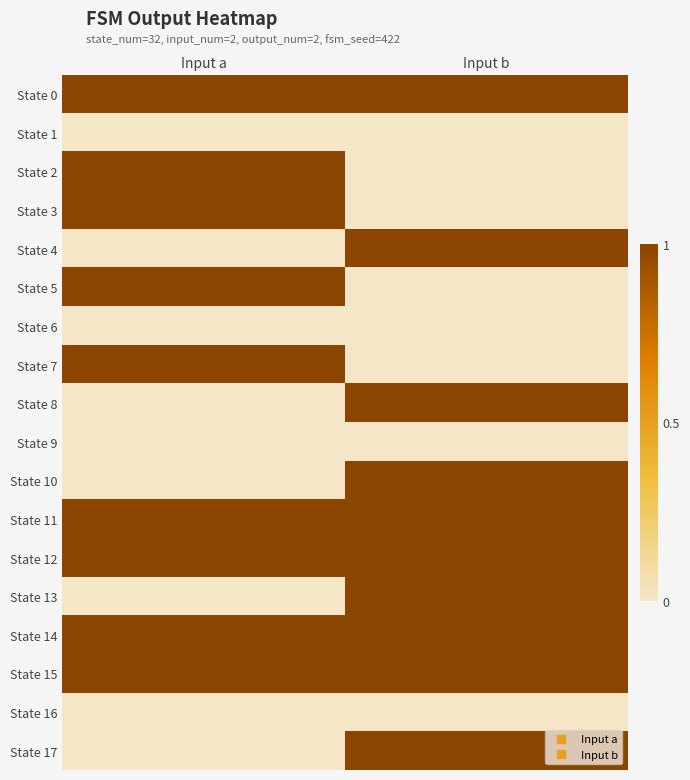

Reading left to right, transcribe all the data shown in this chart.

State 0: Input a=1	Input b=1
State 1: Input a=0	Input b=0
State 2: Input a=1	Input b=0
State 3: Input a=1	Input b=0
State 4: Input a=0	Input b=1
State 5: Input a=1	Input b=0
State 6: Input a=0	Input b=0
State 7: Input a=1	Input b=0
State 8: Input a=0	Input b=1
State 9: Input a=0	Input b=0
State 10: Input a=0	Input b=1
State 11: Input a=1	Input b=1
State 12: Input a=1	Input b=1
State 13: Input a=0	Input b=1
State 14: Input a=1	Input b=1
State 15: Input a=1	Input b=1
State 16: Input a=0	Input b=0
State 17: Input a=0	Input b=1